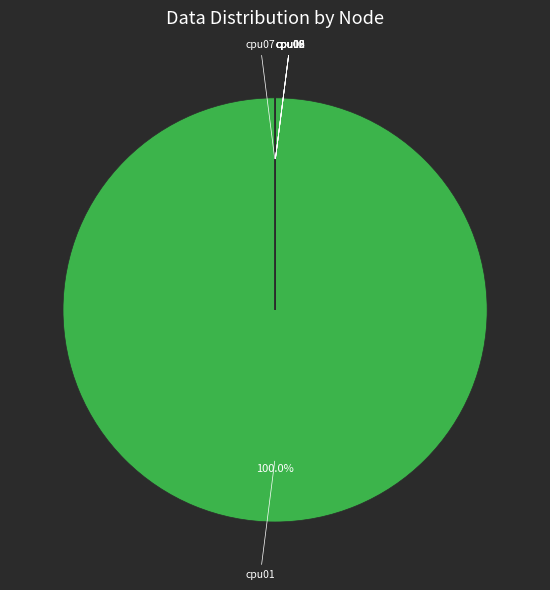

Which category accounts for the majority?

cpu01